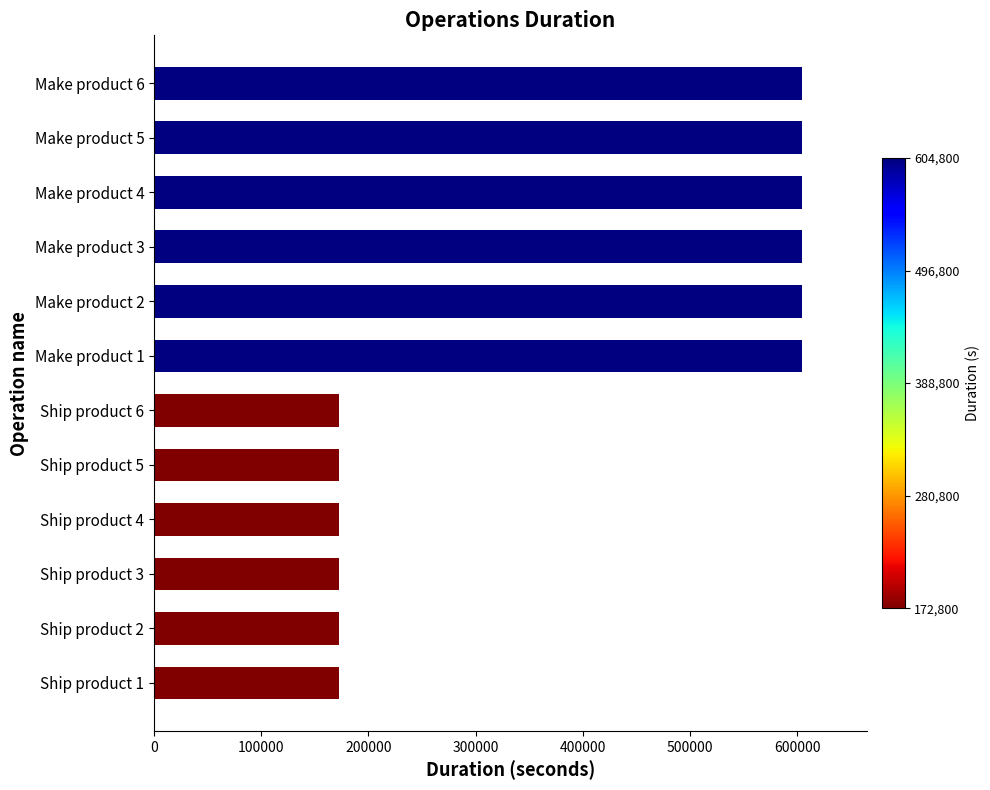

Reading bottom to top, what are all the values shown in this chart?

Ship product 1=172800	Ship product 2=172800	Ship product 3=172800	Ship product 4=172800	Ship product 5=172800	Ship product 6=172800	Make product 1=604800	Make product 2=604800	Make product 3=604800	Make product 4=604800	Make product 5=604800	Make product 6=604800